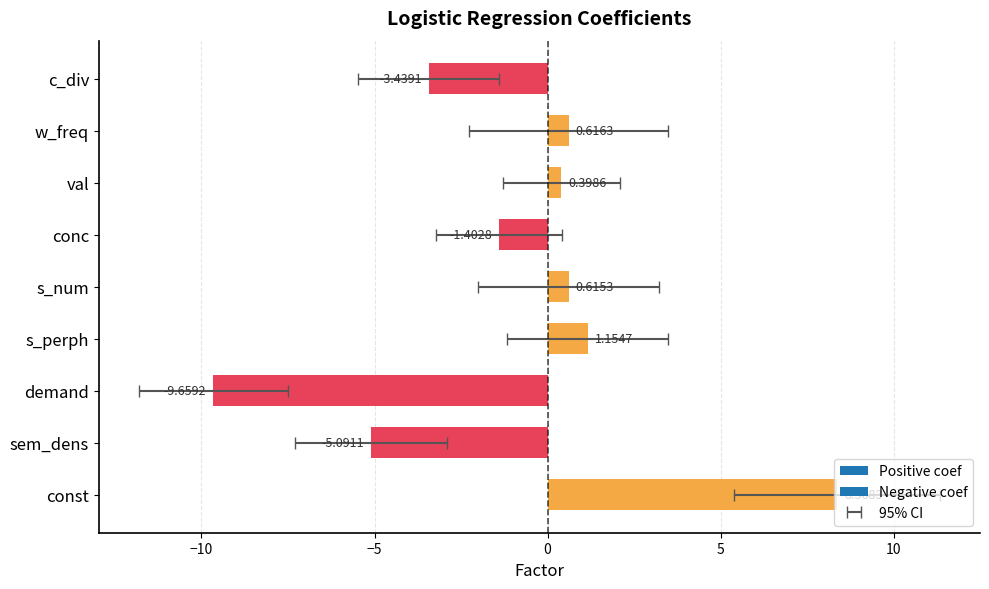

True or false: ci_lower has a value of -2.0 at s_num.

True